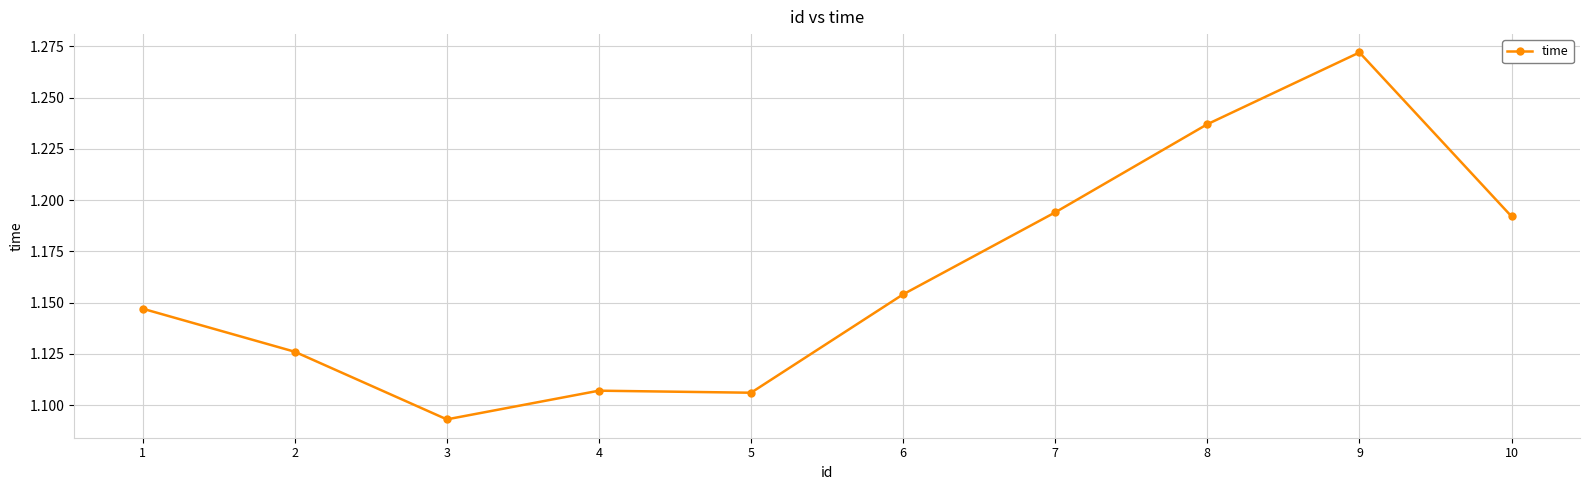

What is the change in value from 2 to 10?

+0.1